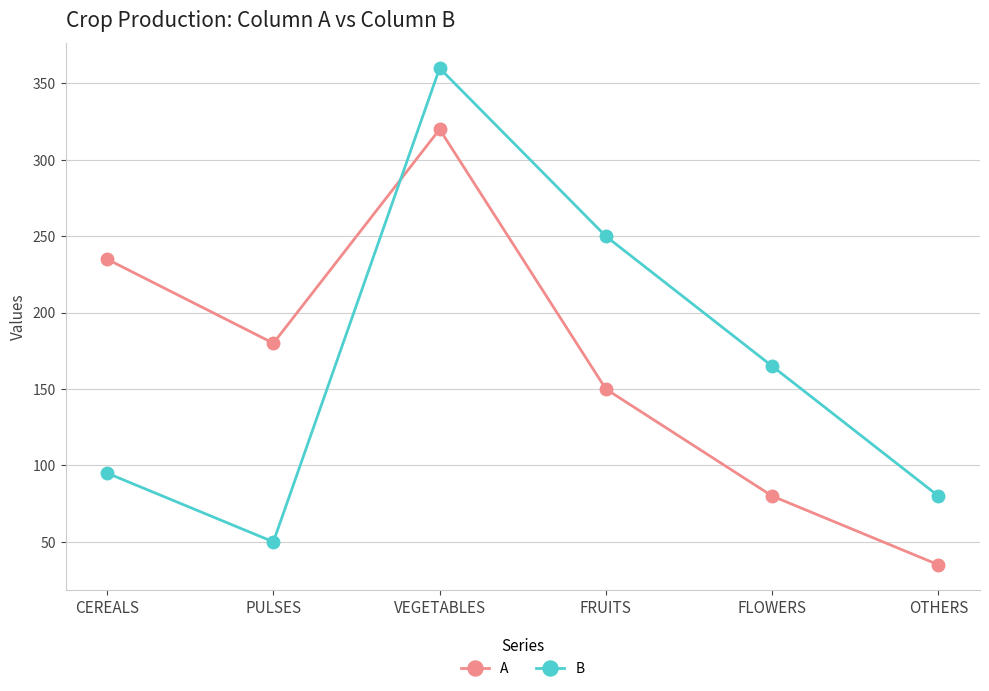

At how many categories does at least one series exceed 178?

4